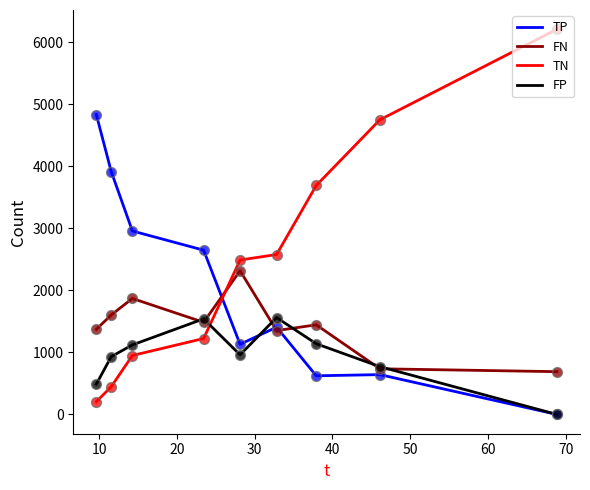

Which series has the widest spread of values?

TN